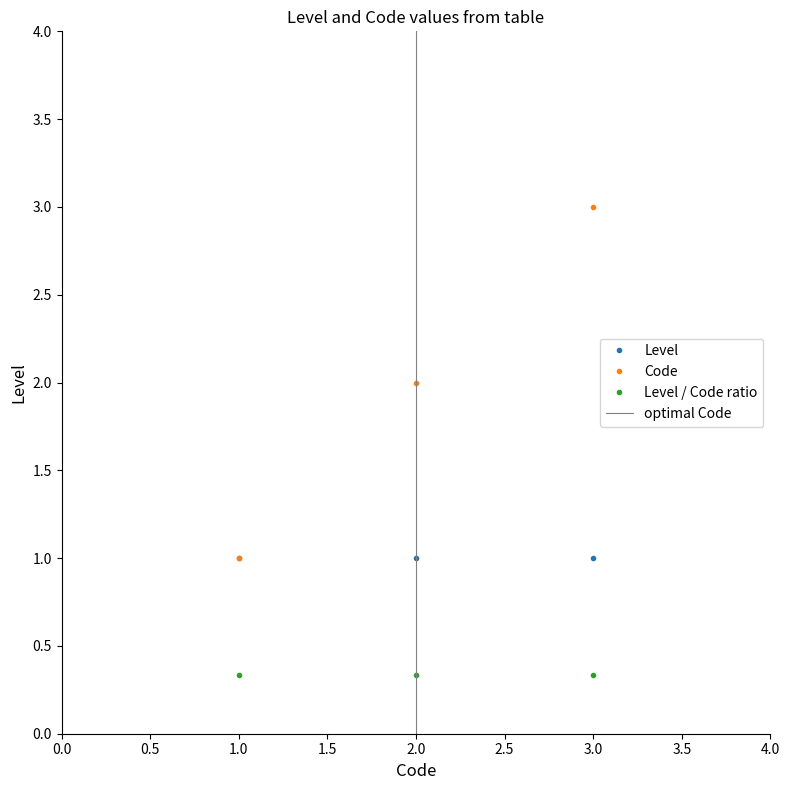

What is the value of the 3rd point from the left?

1